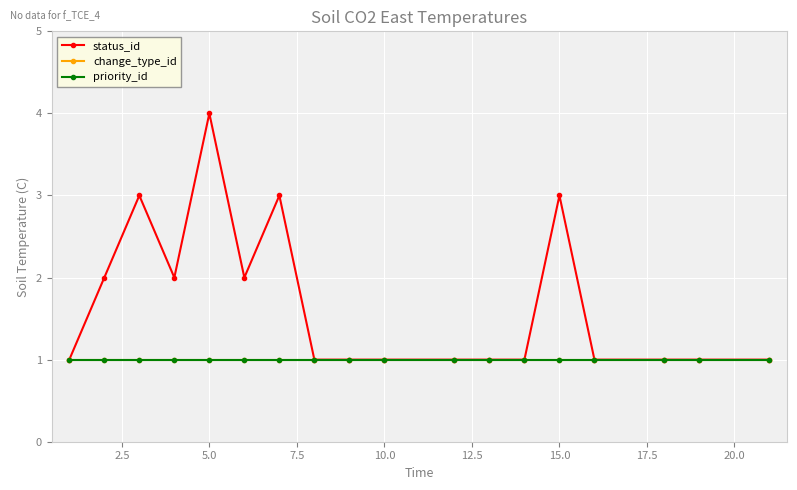

True or false: change_type_id and priority_id intersect in this chart.

False